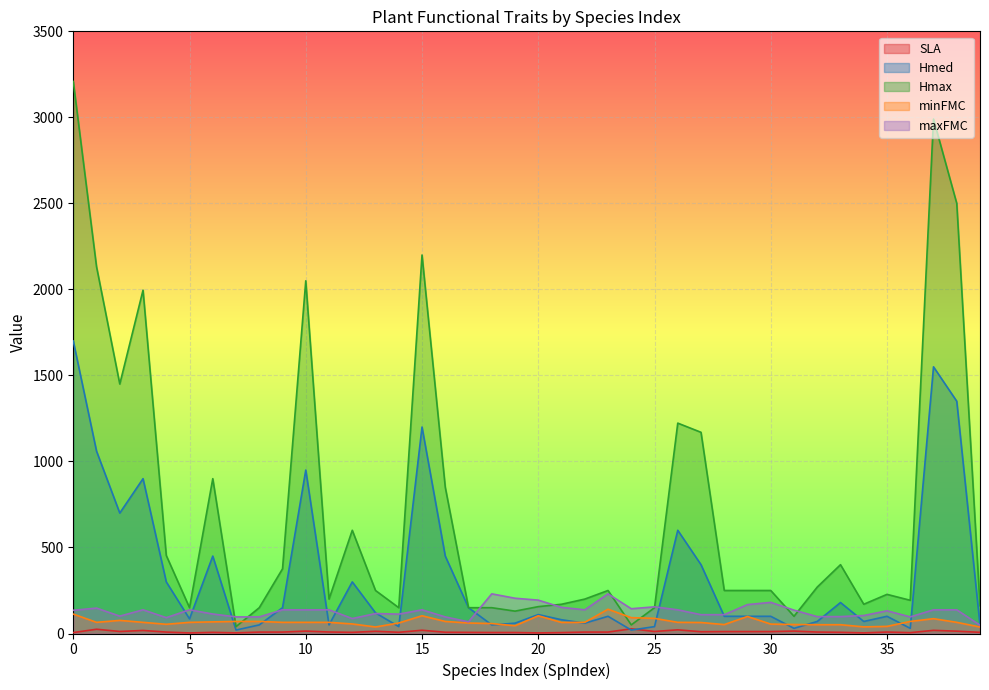

How many data points in SLA are less than 8?

16